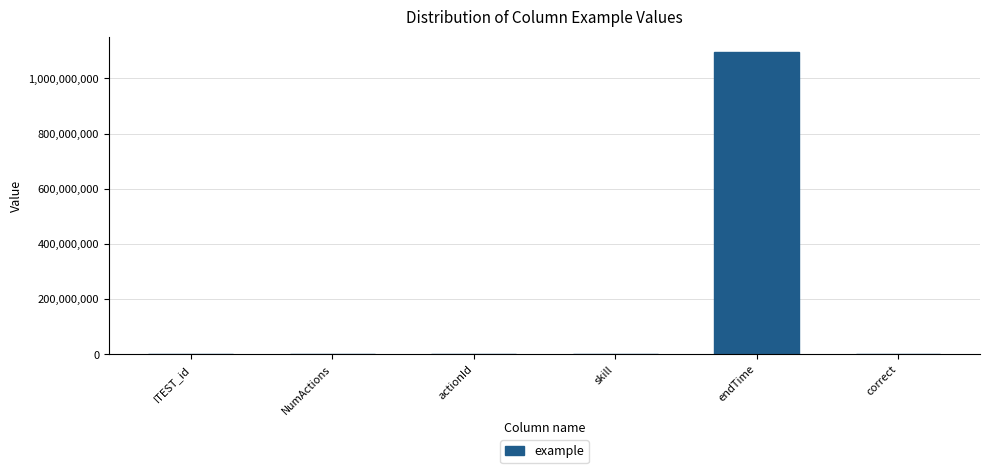

What is the sum of all values?

1096481365